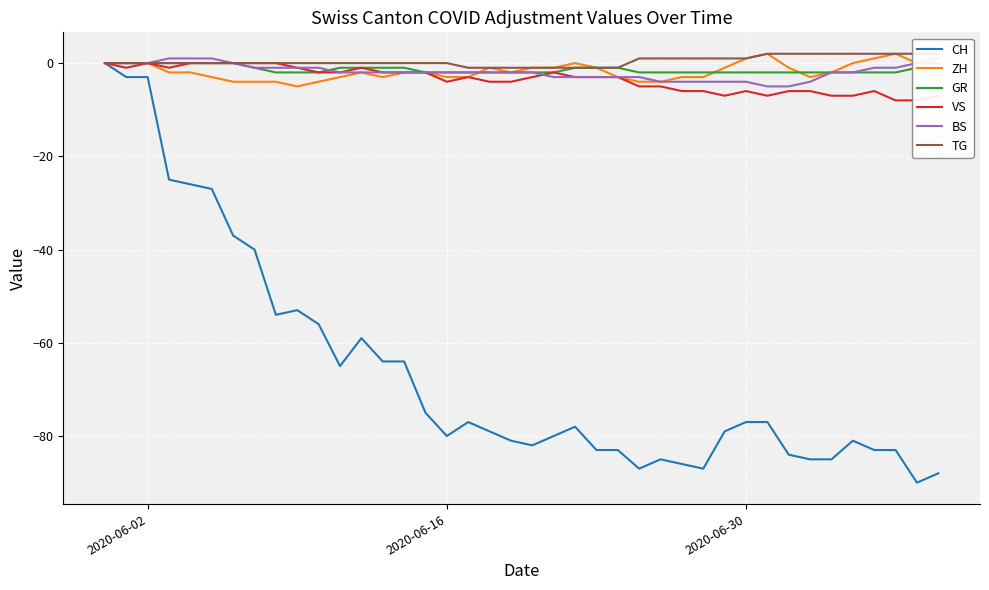

How many values in TG are below zero?

8